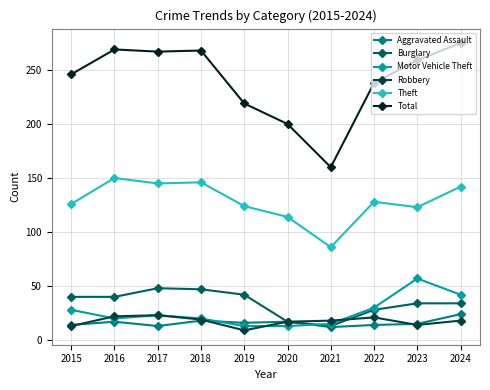

How many data points does each series have?

10